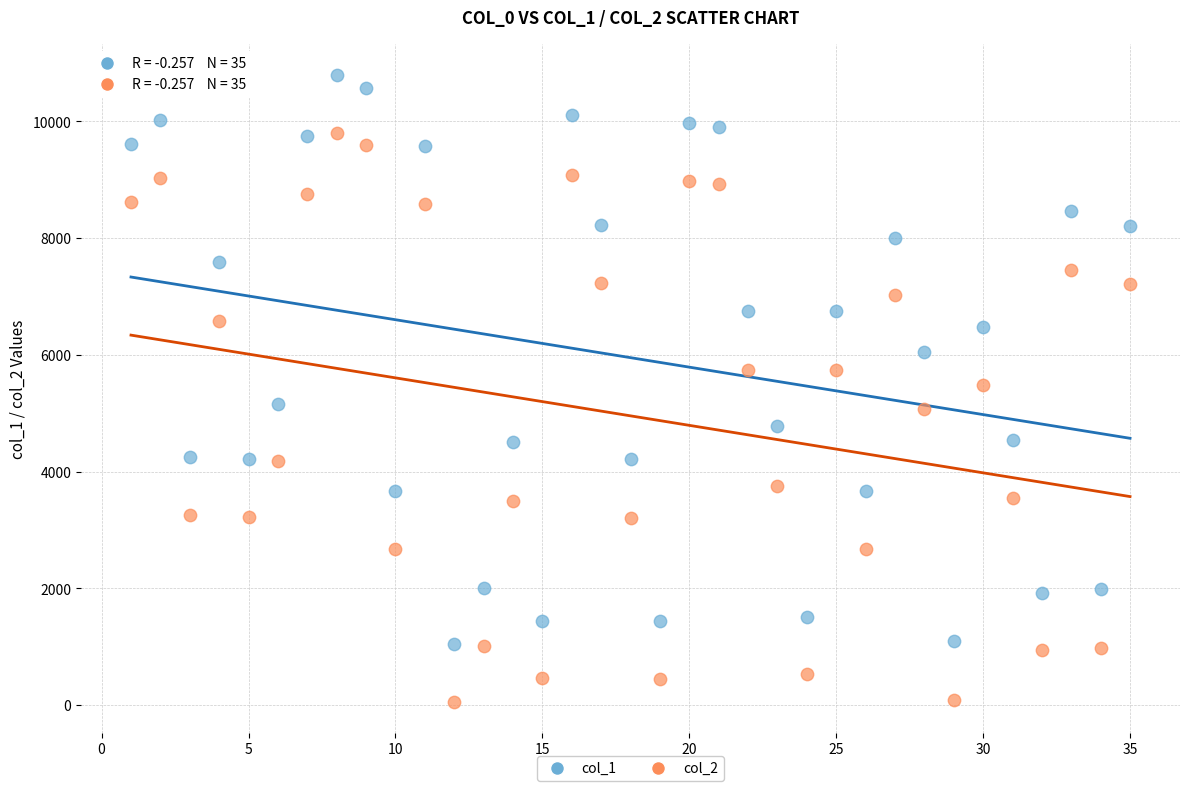

Which series contains the highest Y value?

col_1